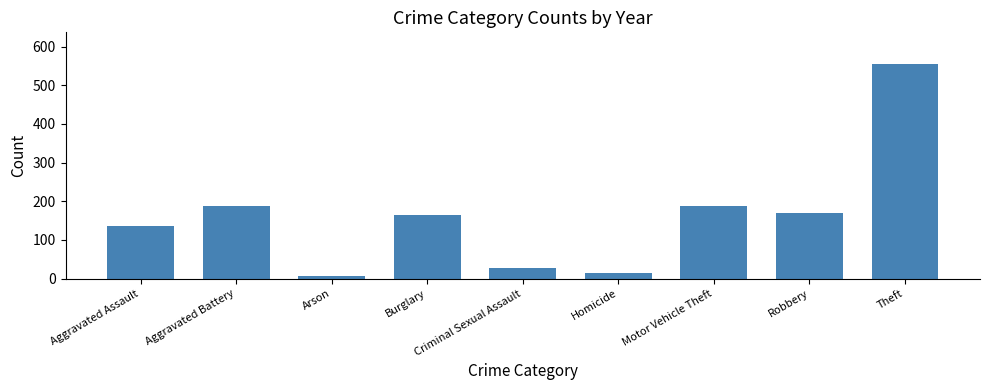

What is the approximate value at Homicide?

15.9